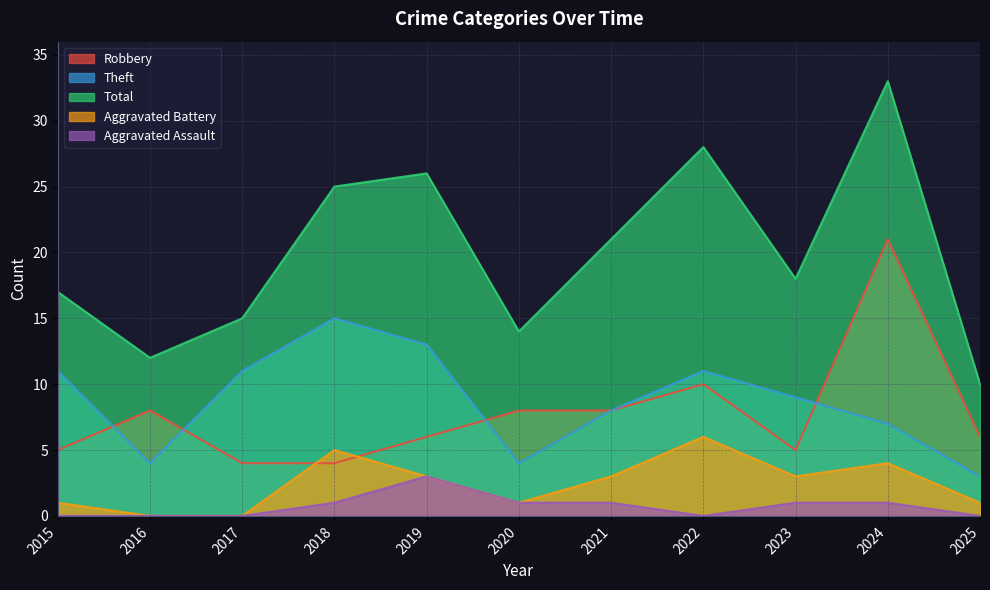

Reading left to right, transcribe all the data shown in this chart.

Robbery: 2015=5	2016=8	2017=4	2018=4	2019=6	2020=8	2021=8	2022=10	2023=5	2024=21	2025=6
Theft: 2015=11	2016=4	2017=11	2018=15	2019=13	2020=4	2021=8	2022=11	2023=9	2024=7	2025=3
Total: 2015=17	2016=12	2017=15	2018=25	2019=26	2020=14	2021=21	2022=28	2023=18	2024=33	2025=10
Aggravated Battery: 2015=1	2016=0	2017=0	2018=5	2019=3	2020=1	2021=3	2022=6	2023=3	2024=4	2025=1
Aggravated Assault: 2015=0	2016=0	2017=0	2018=1	2019=3	2020=1	2021=1	2022=0	2023=1	2024=1	2025=0